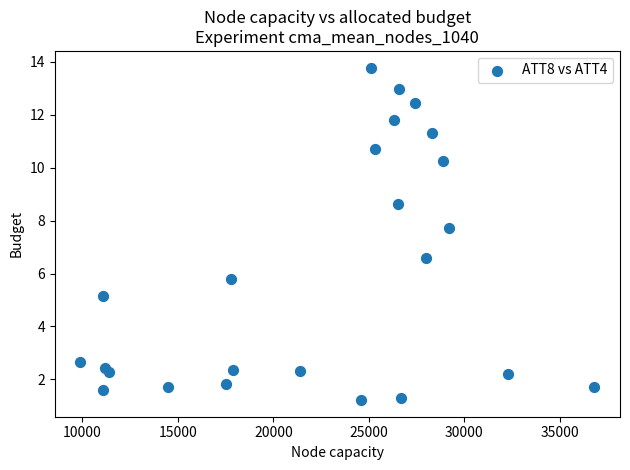

What is the range of X values (max minus min)?

26900.0